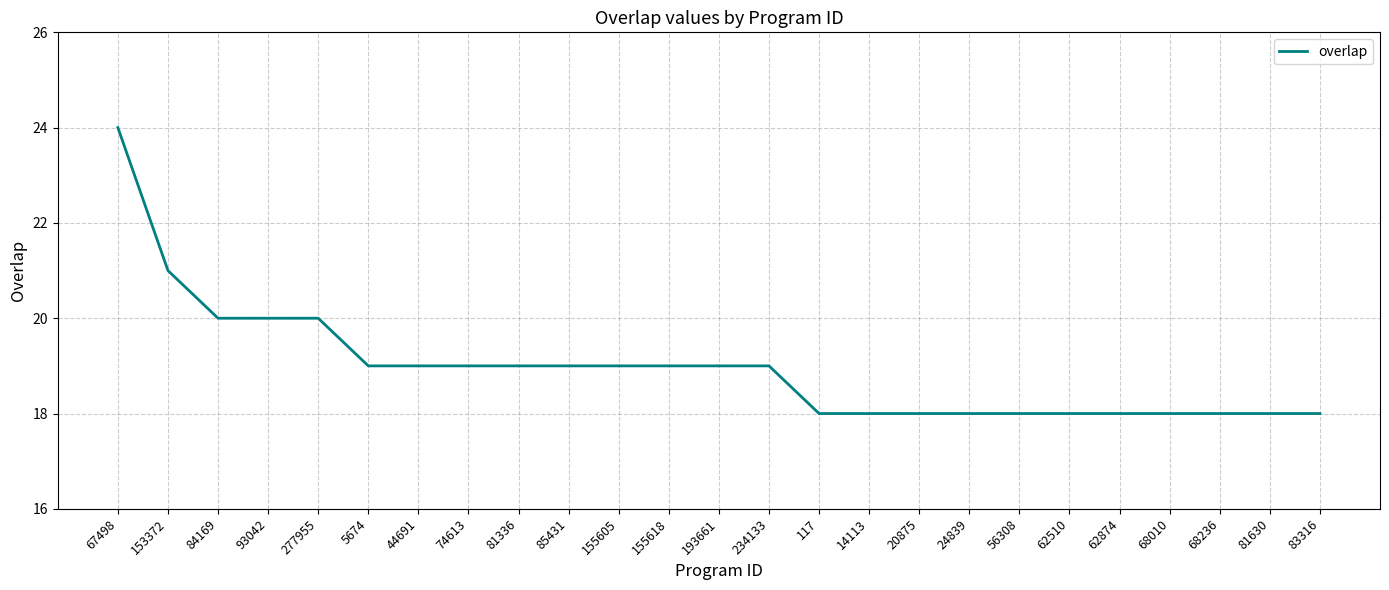

What position from the left is 56308?

19